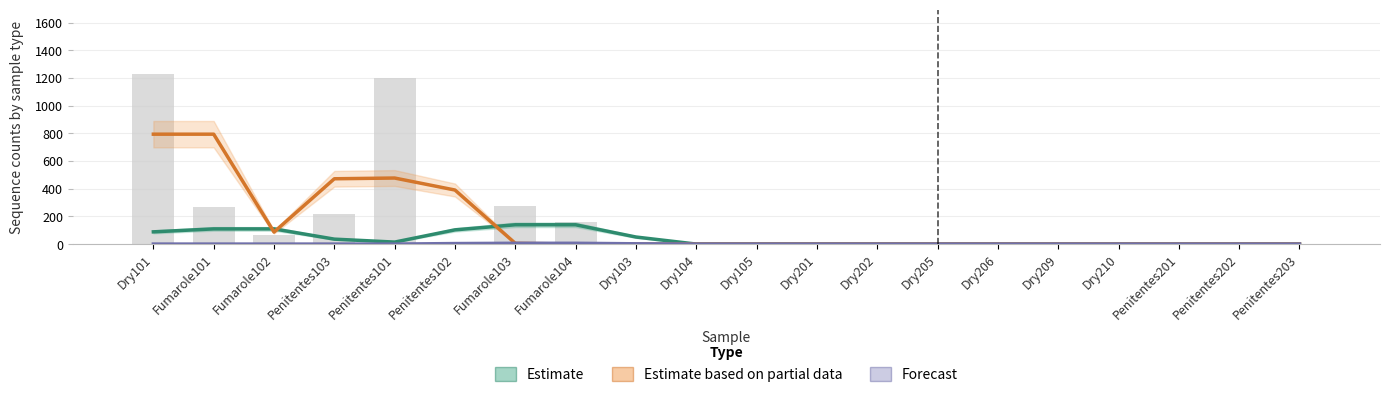

List the series in order of their overall mean, lowest first.

Forecast, Estimate, Estimate based on partial data